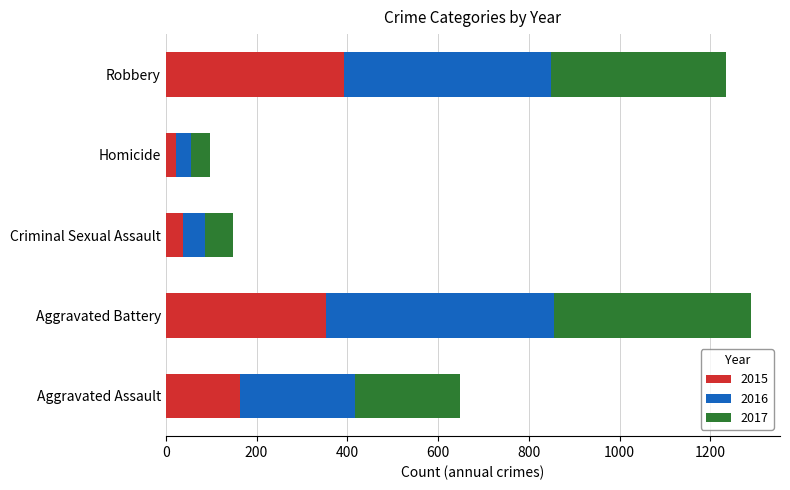

What is the total value across all series at Homicide?

98